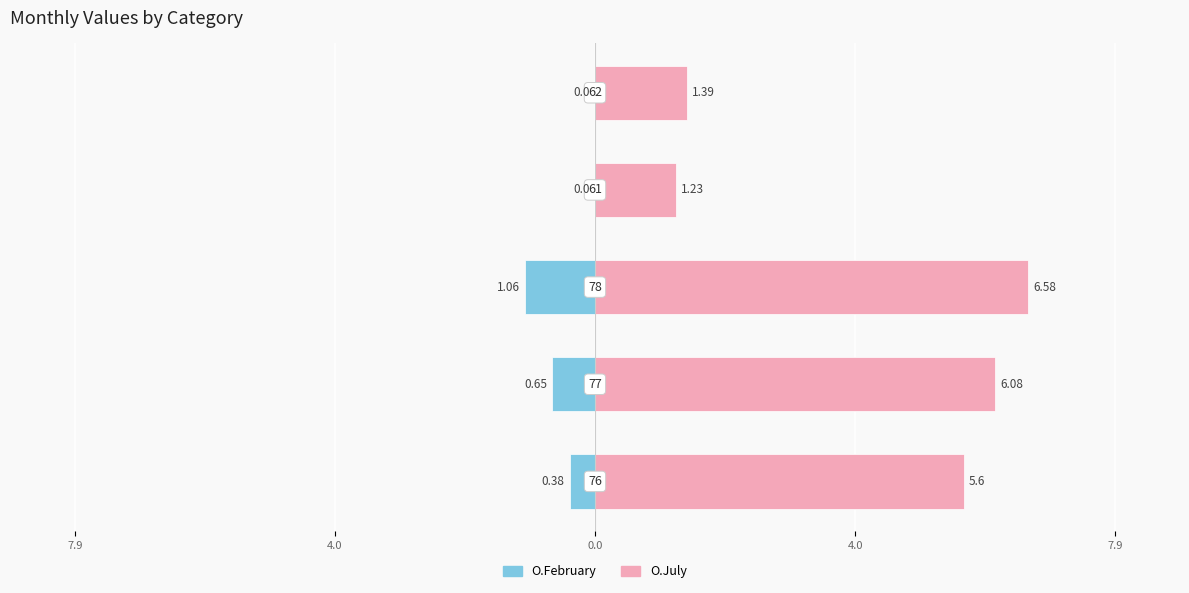

At how many categories does at least one series exceed 2?

3